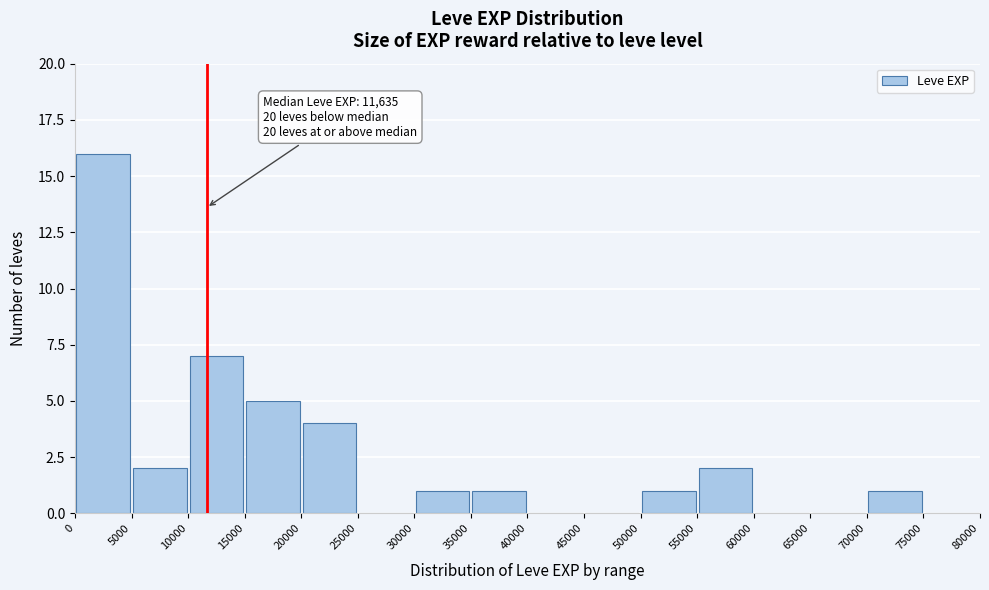

Over which range of the x-axis is the bar tallest?

0 to 5000